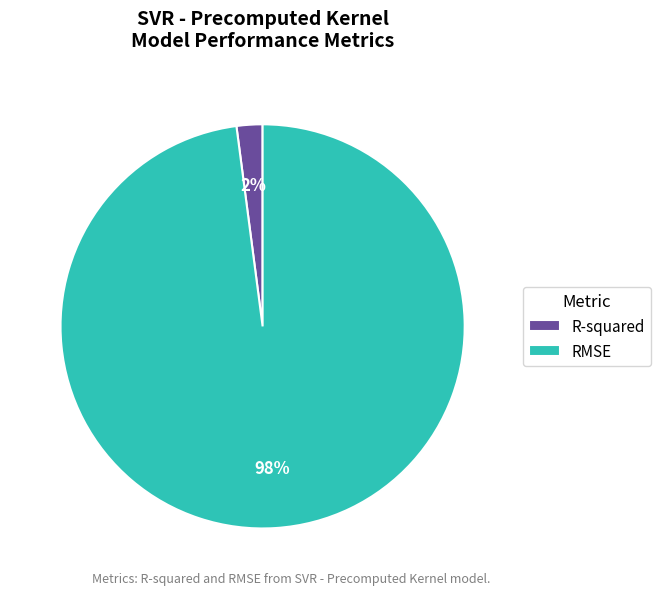

Does R-squared represent more than half of the total?

No